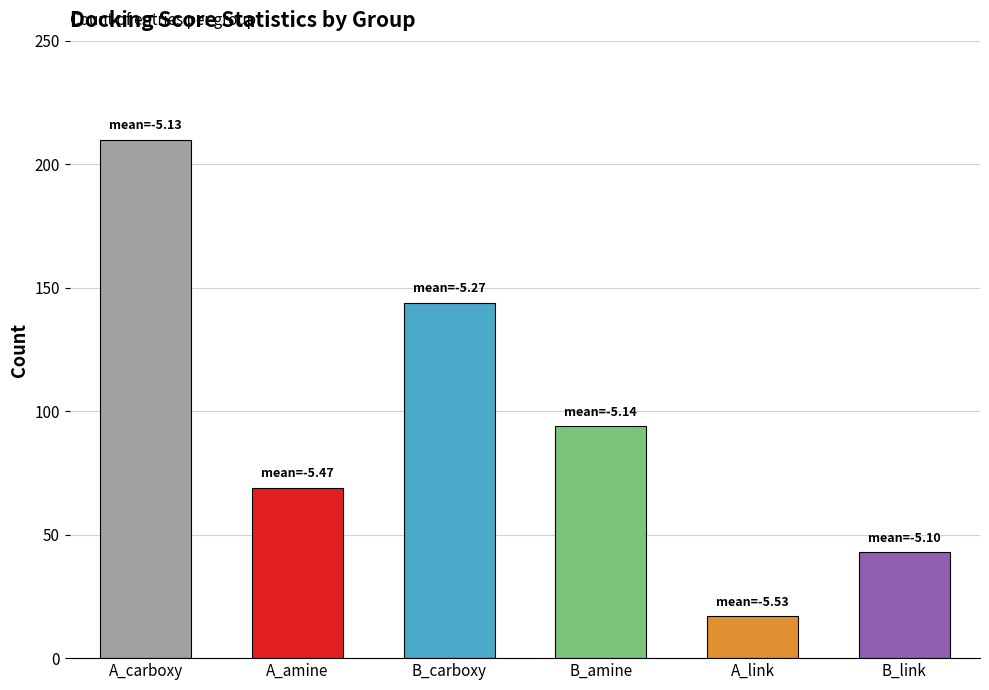

Rank the series by their maximum value, from highest to lowest.

A_carboxy, B_carboxy, B_amine, A_amine, B_link, A_link